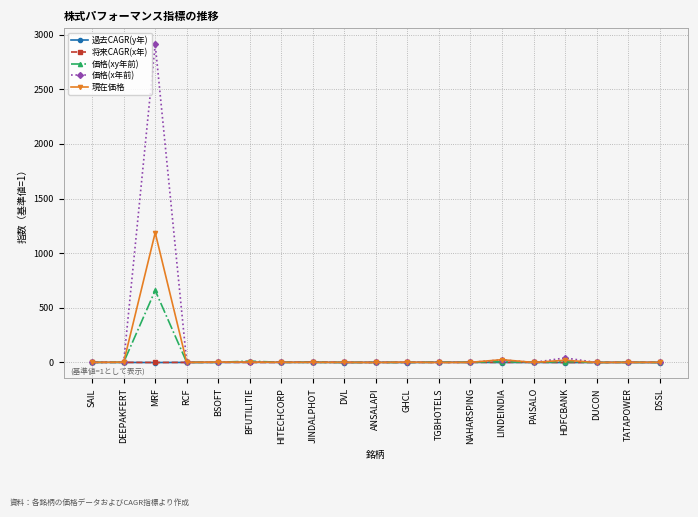

Which category has the highest value across all series?

MRF